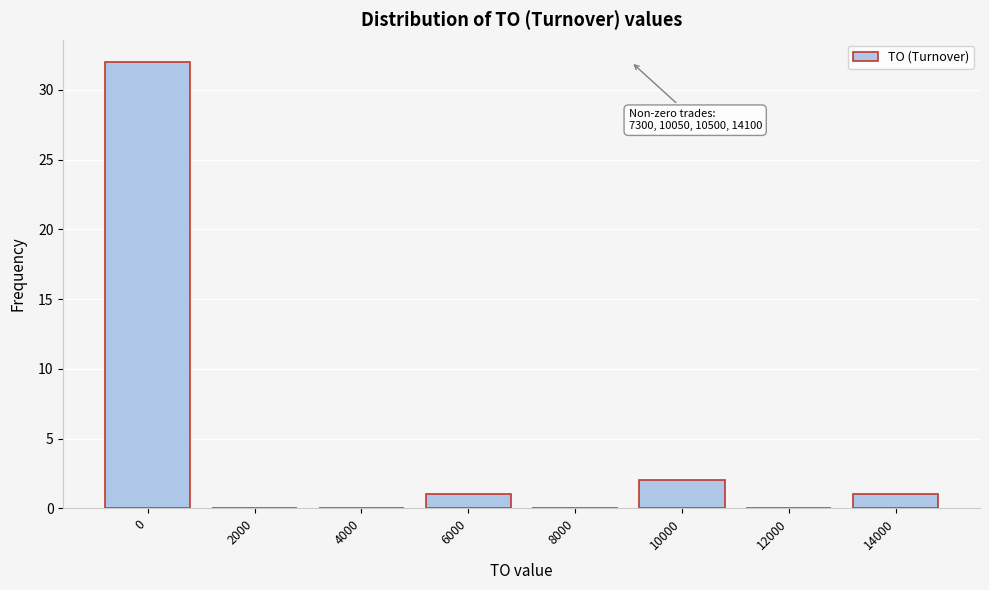

Reading left to right, list all the values displayed in this chart.

0=32	2000=0	4000=0	6000=1	8000=0	10000=2	12000=0	14000=1